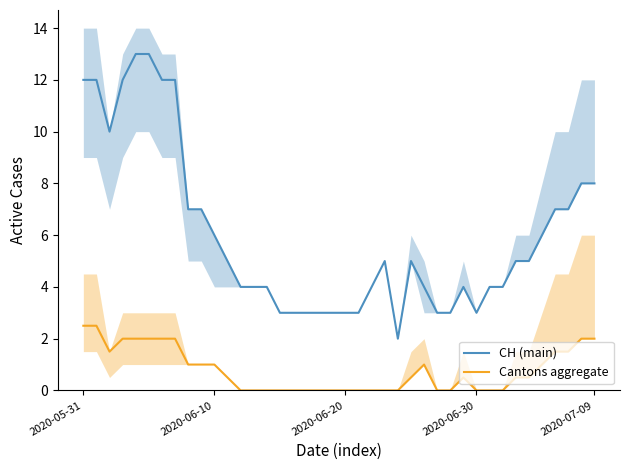

What is the label of the 19th point from the left?

18